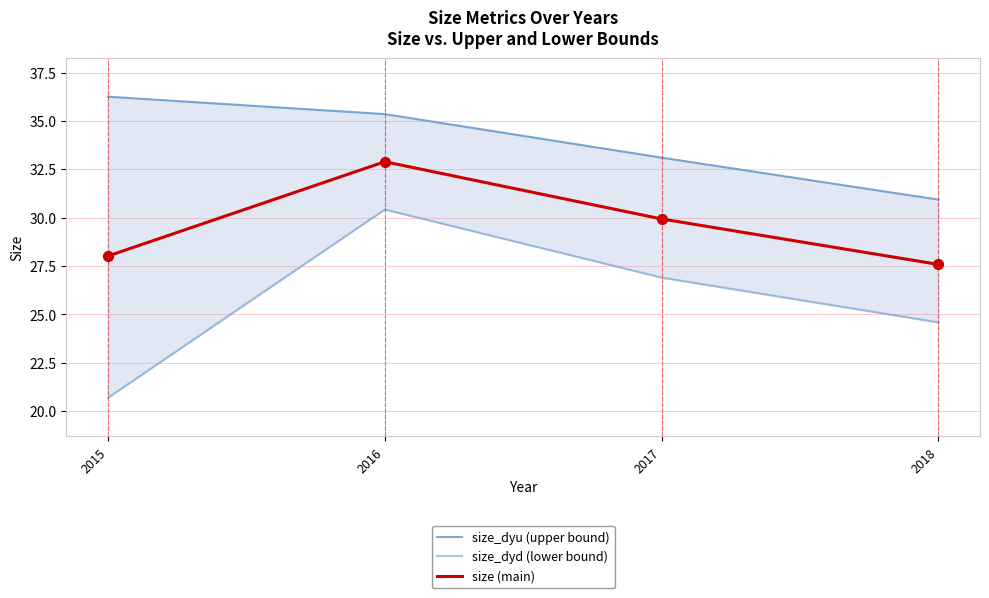

Which series reaches the minimum Y coordinate?

size_dyd (lower bound)